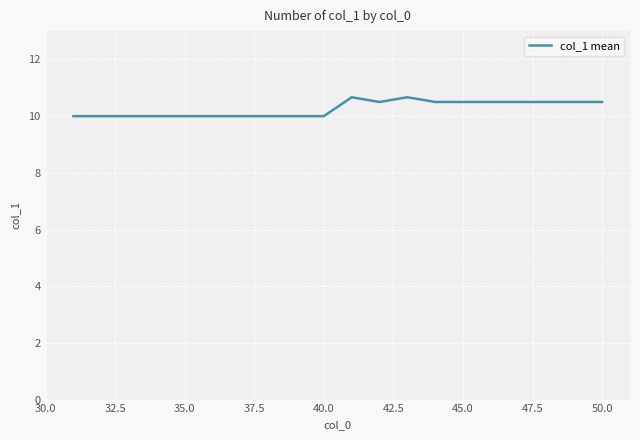

Does the chart have visible grid lines?

Yes